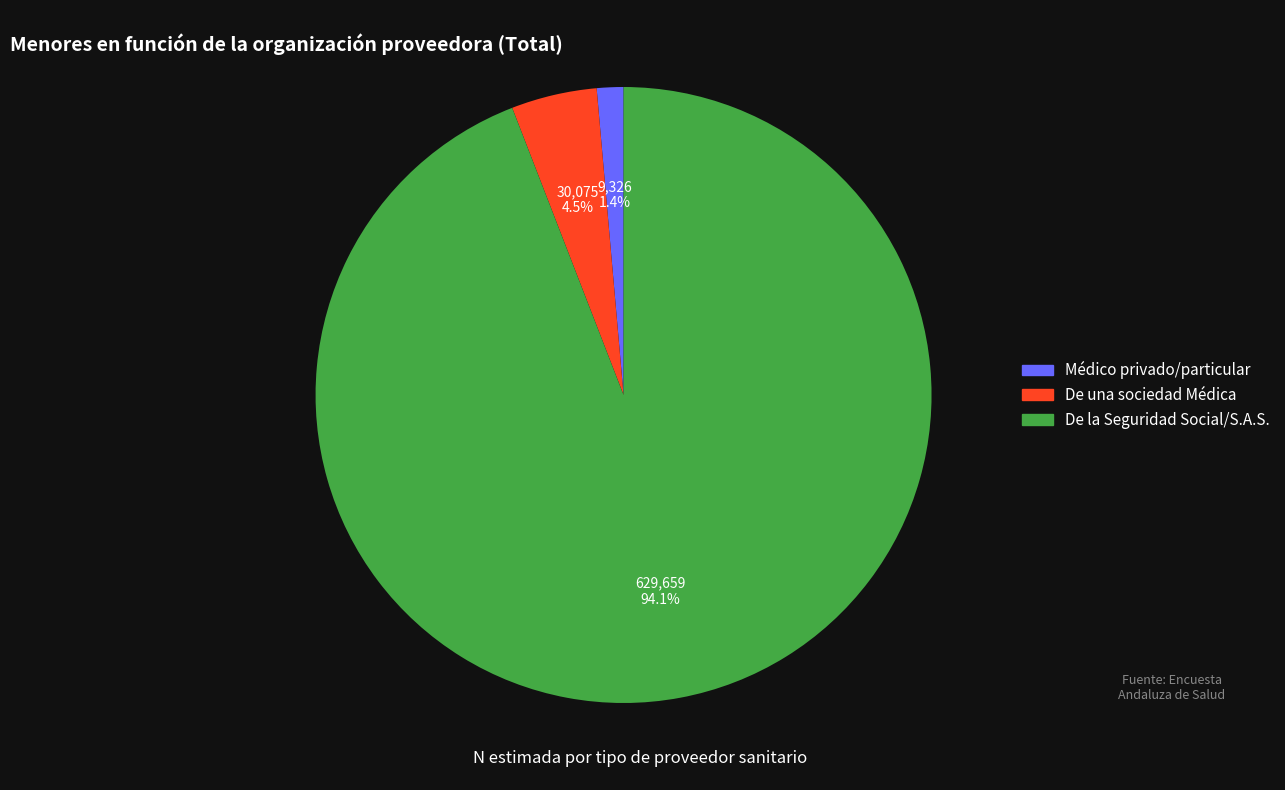

Which has a higher value, Médico privado/particular or De la Seguridad Social/S.A.S.?

De la Seguridad Social/S.A.S.